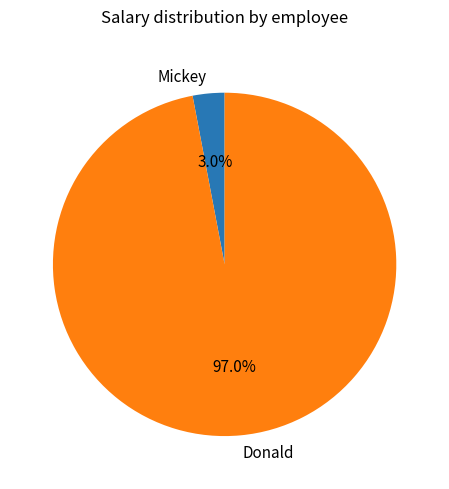

Which category has the biggest portion of the pie?

Donald